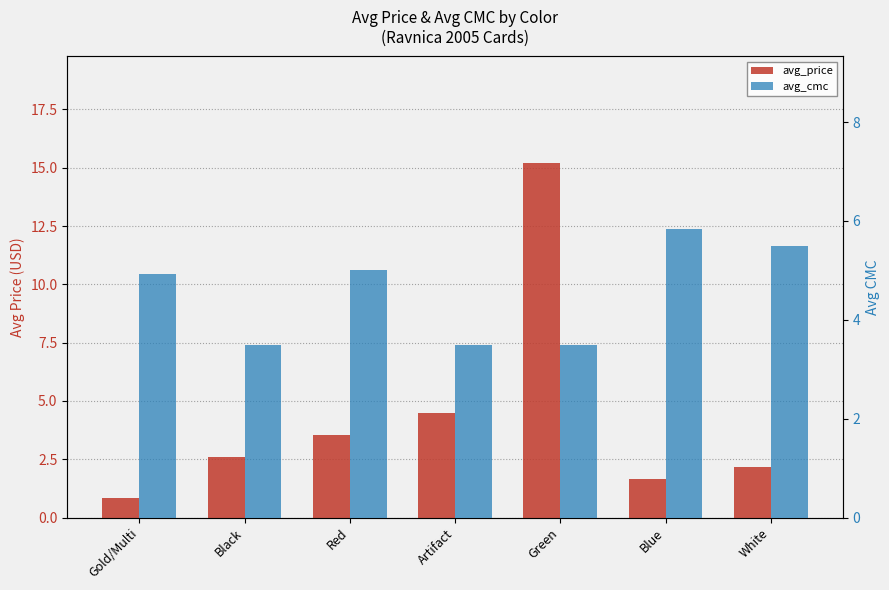

Read the avg_cmc value at Artifact.

3.5